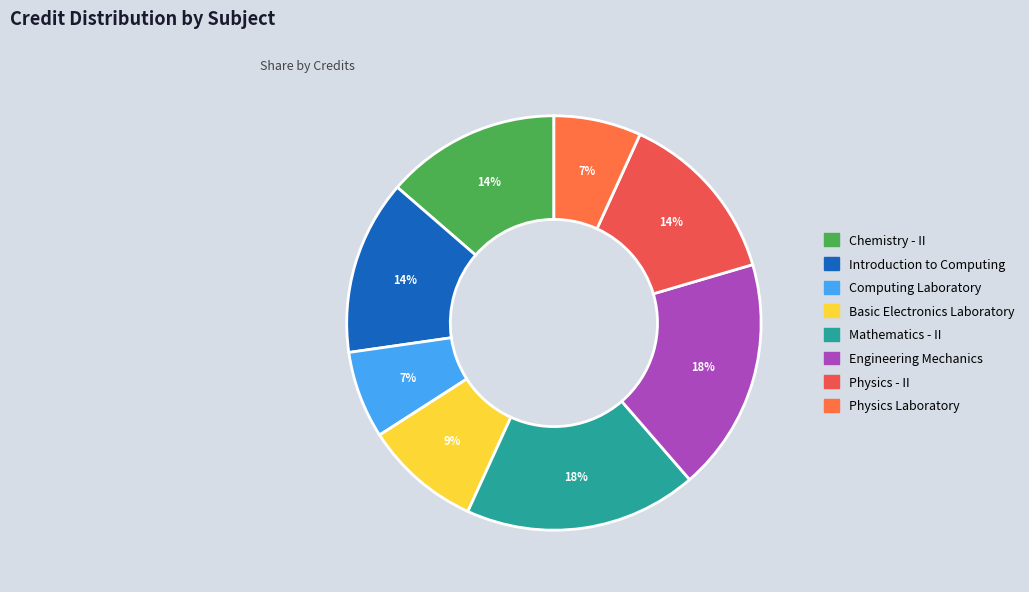

To the nearest percent, what portion does Physics - II represent?

14%